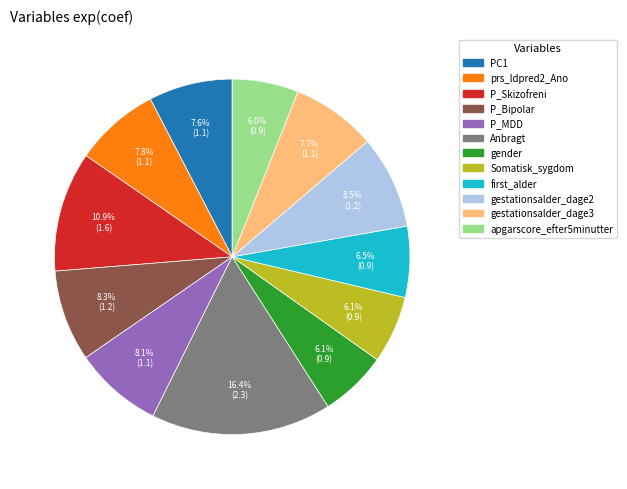

Which has a higher value, gestationsalder_dage3 or Anbragt?

Anbragt